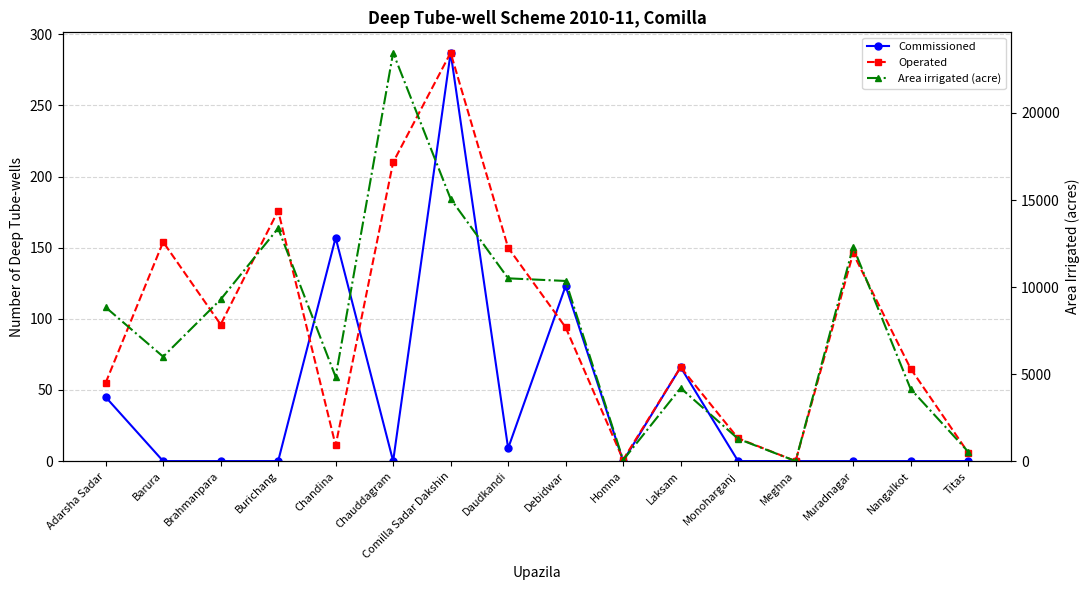

What is the approximate value of Operated at Titas?

6